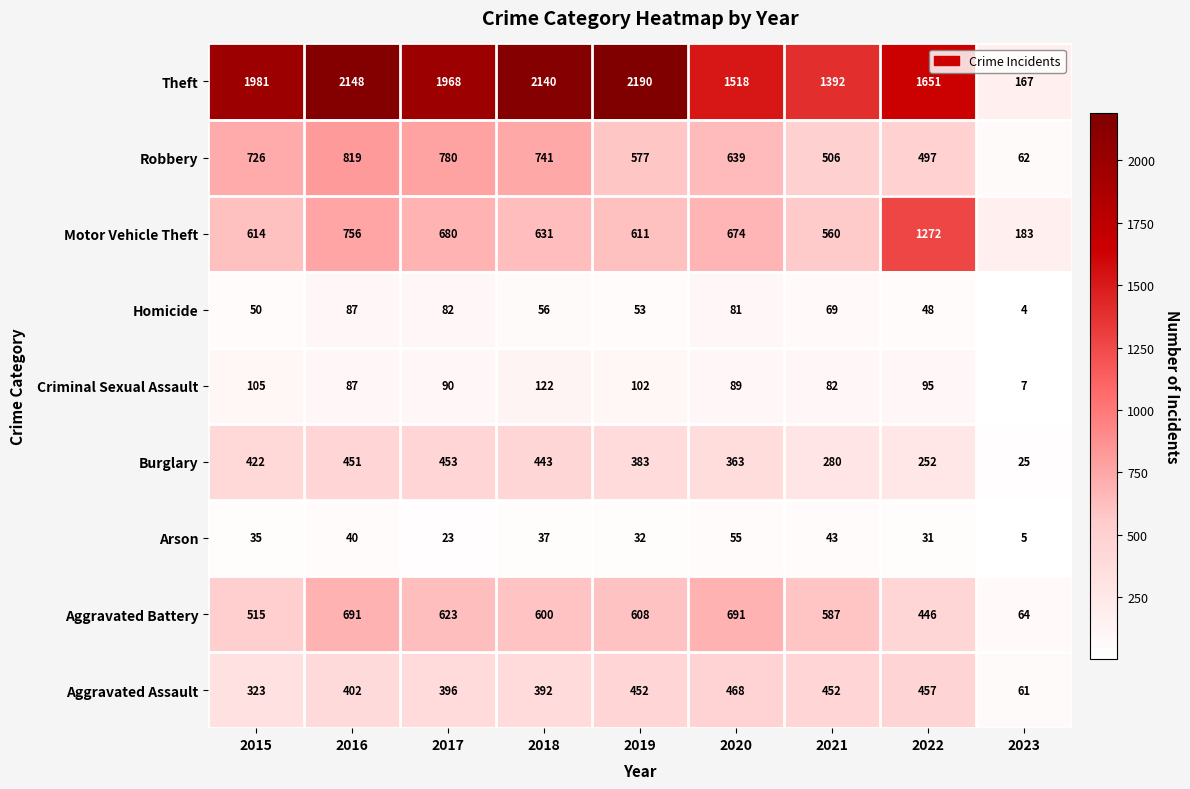

How many series are shown in this chart?

9